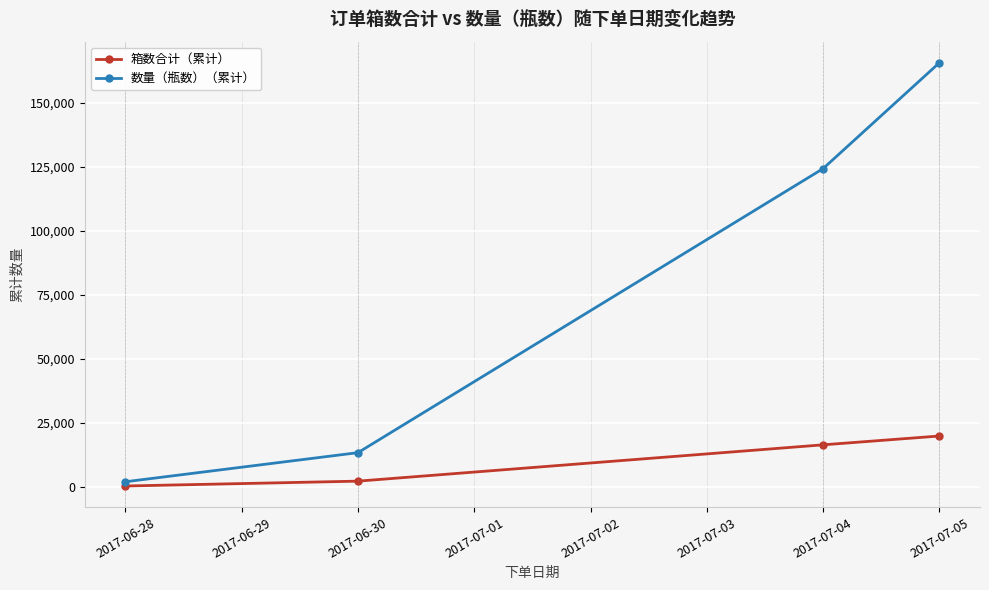

Rank the series at 2017-06-30 from lowest to highest value.

箱数合计（累计）, 数量（瓶数）（累计）